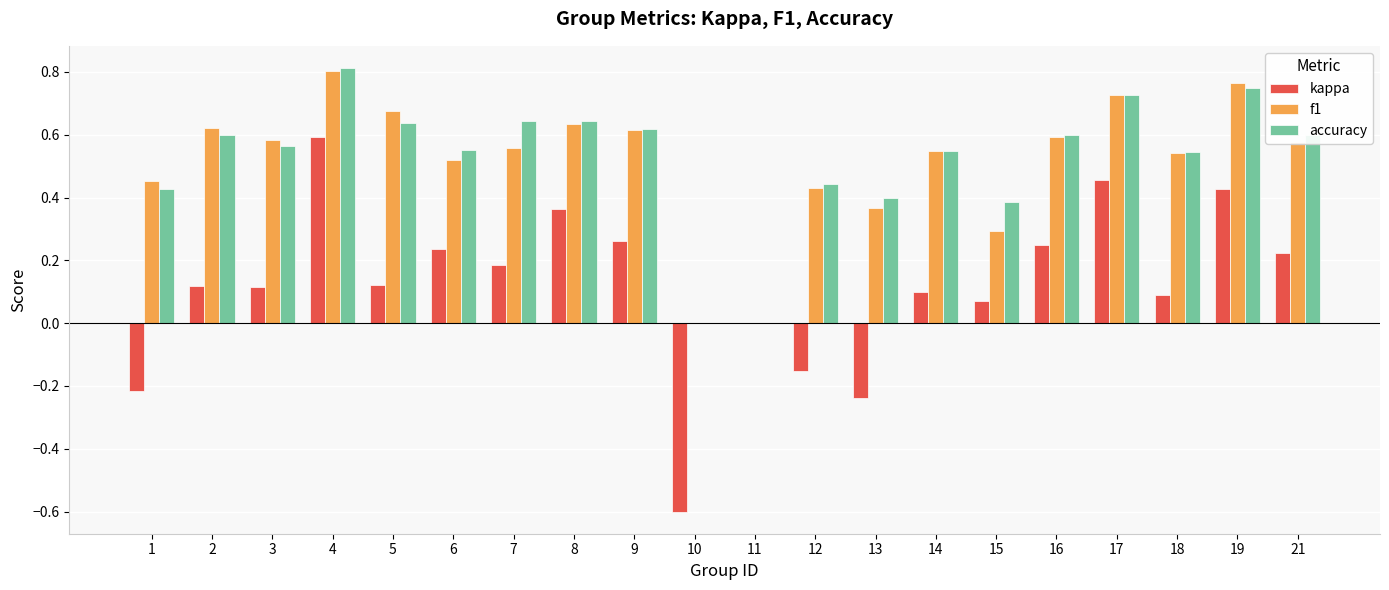

How many groups of bars are there?

20